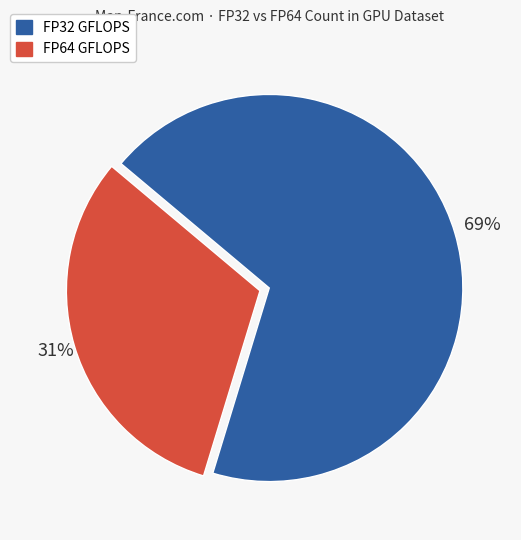

What is the majority slice?

FP32 GFLOPS